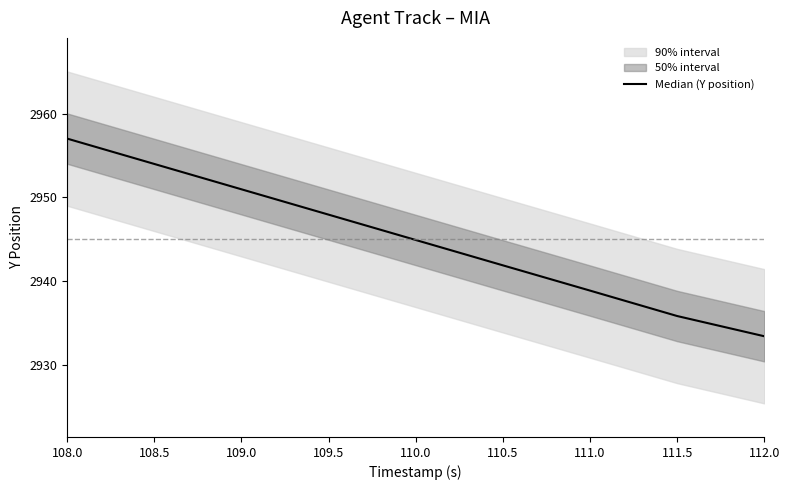

What is the greatest value displayed?

2957.0